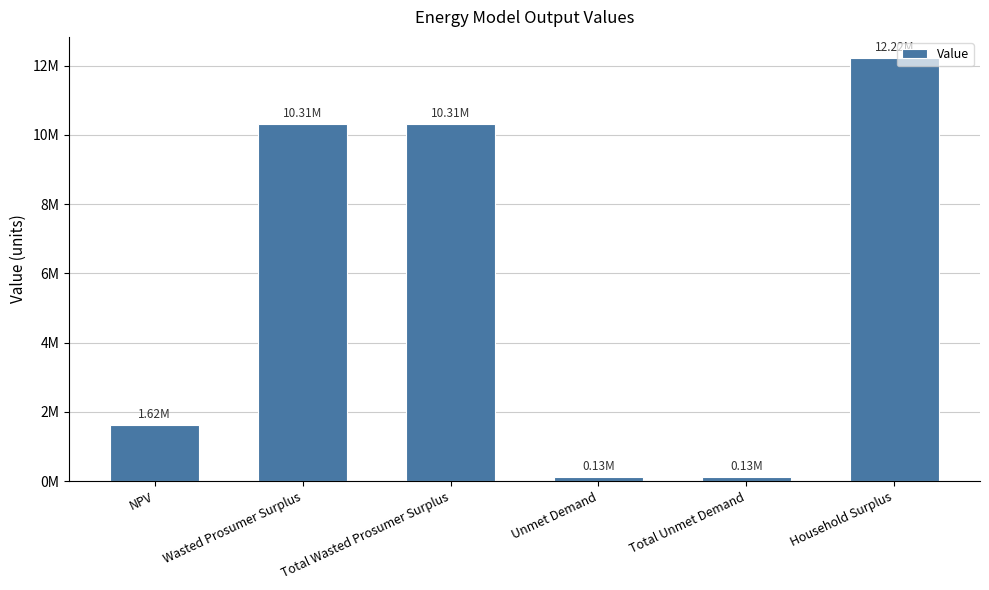

Are the bars horizontal?

No